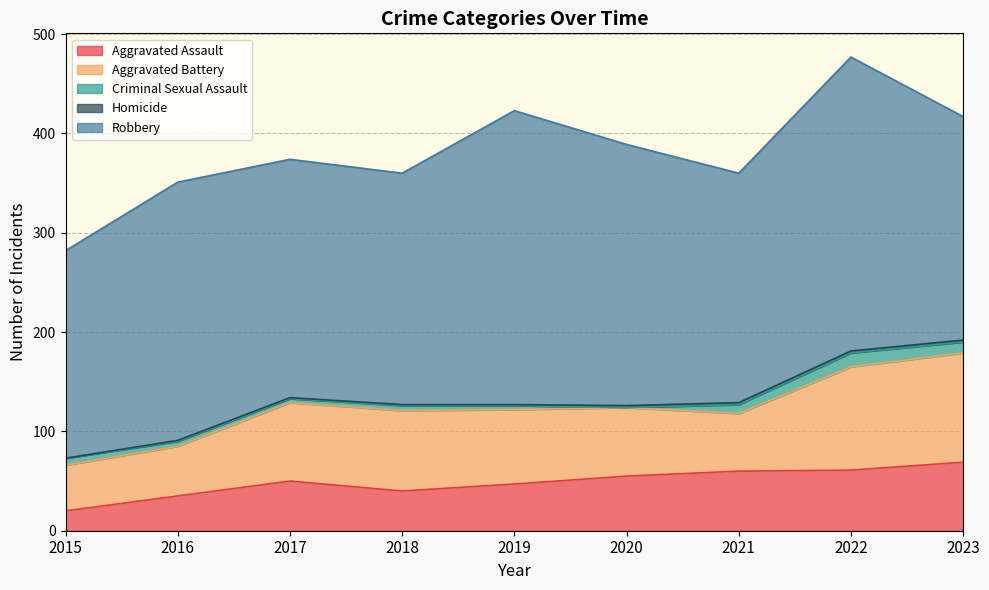

How many interior local peaks does the Aggravated Assault series have?

1